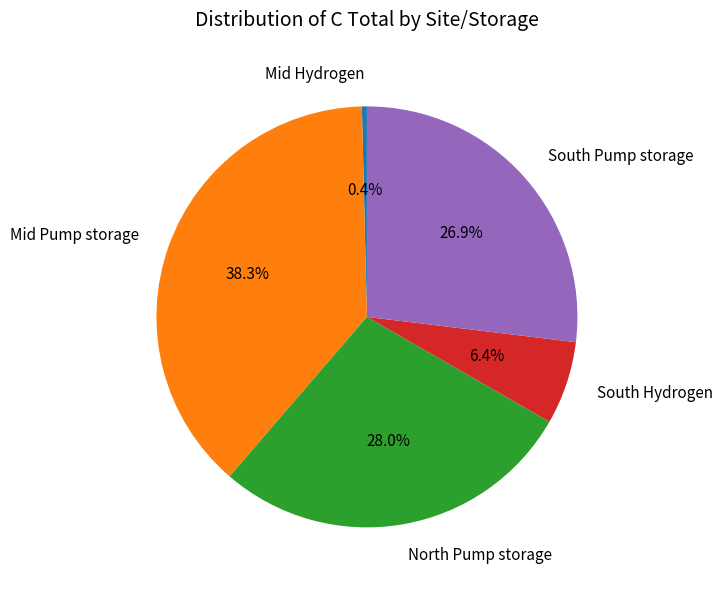

Which category has the smallest portion of the pie?

Mid Hydrogen